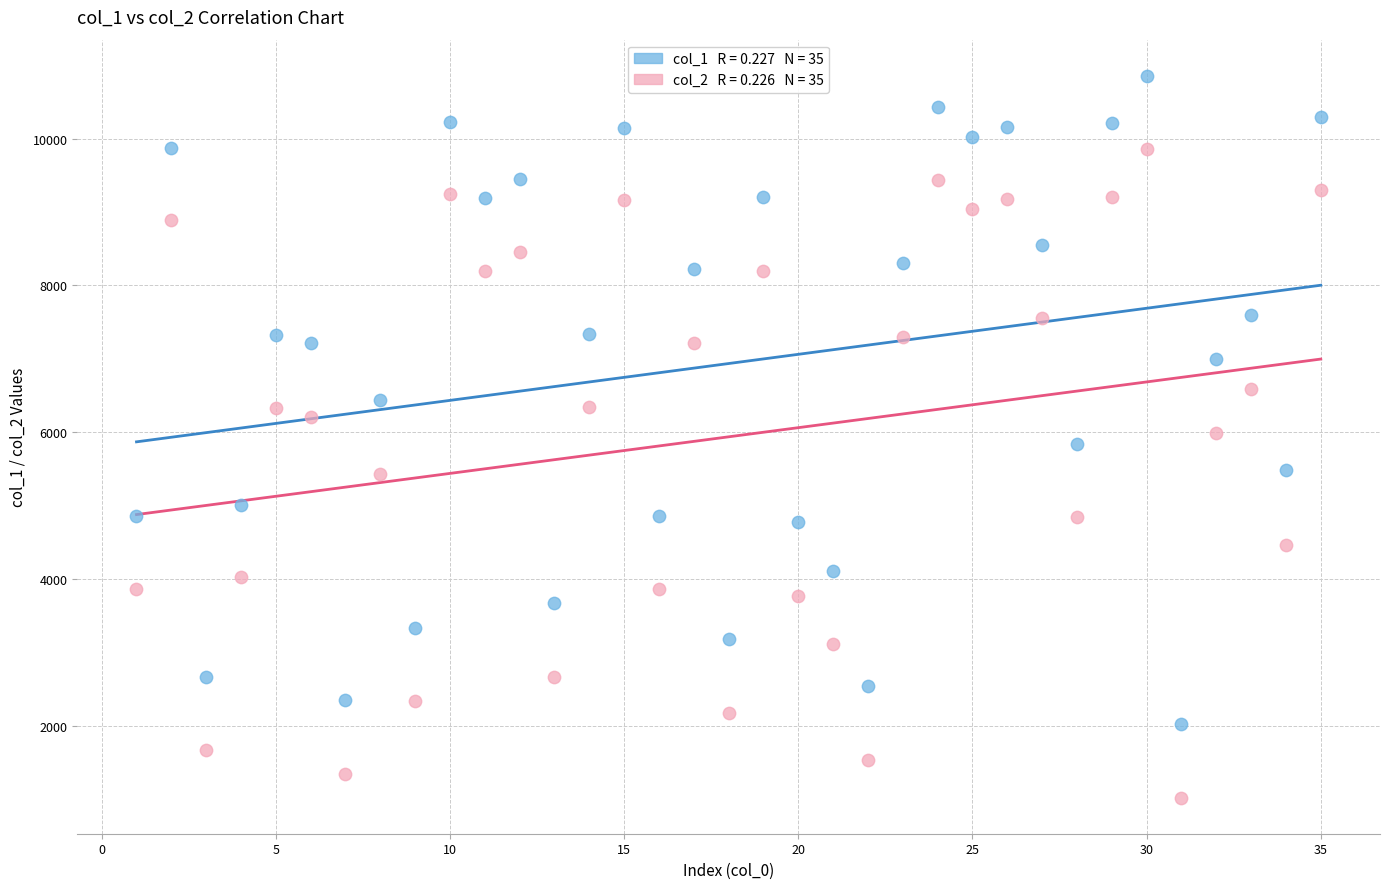

Across all data points, what is the range of Y values (max minus min)?

9834